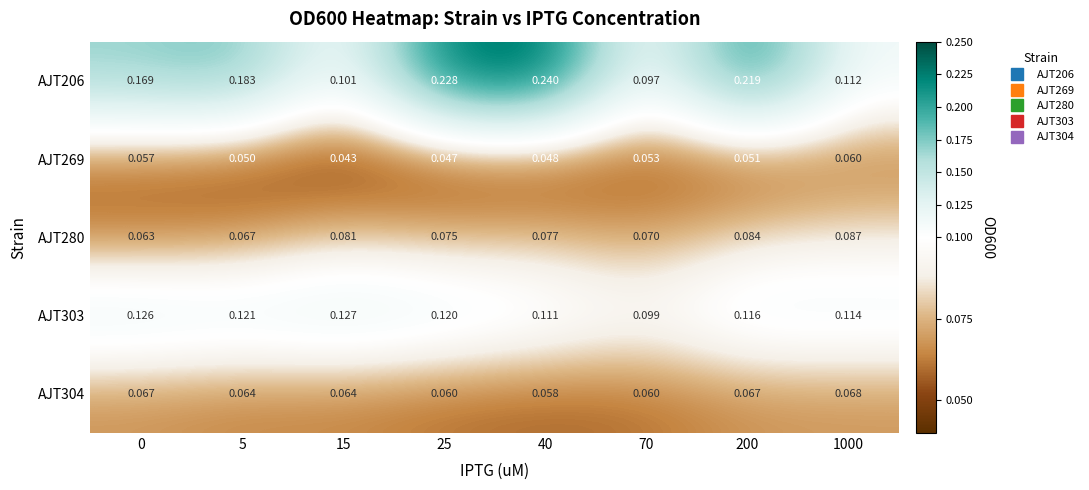

Rank the series by their maximum value, from highest to lowest.

AJT206, AJT303, AJT280, AJT304, AJT269